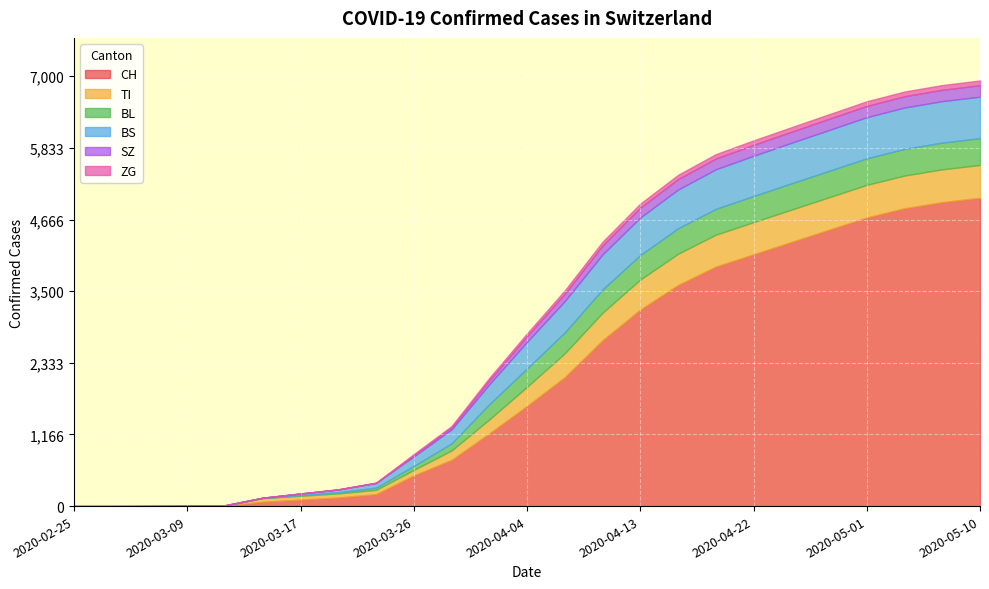

At which label is BS closest to 338?

2020-04-01